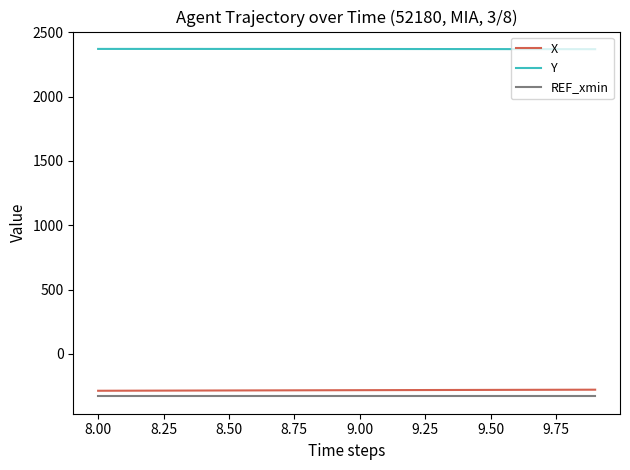

What is the greatest value displayed?

2370.7